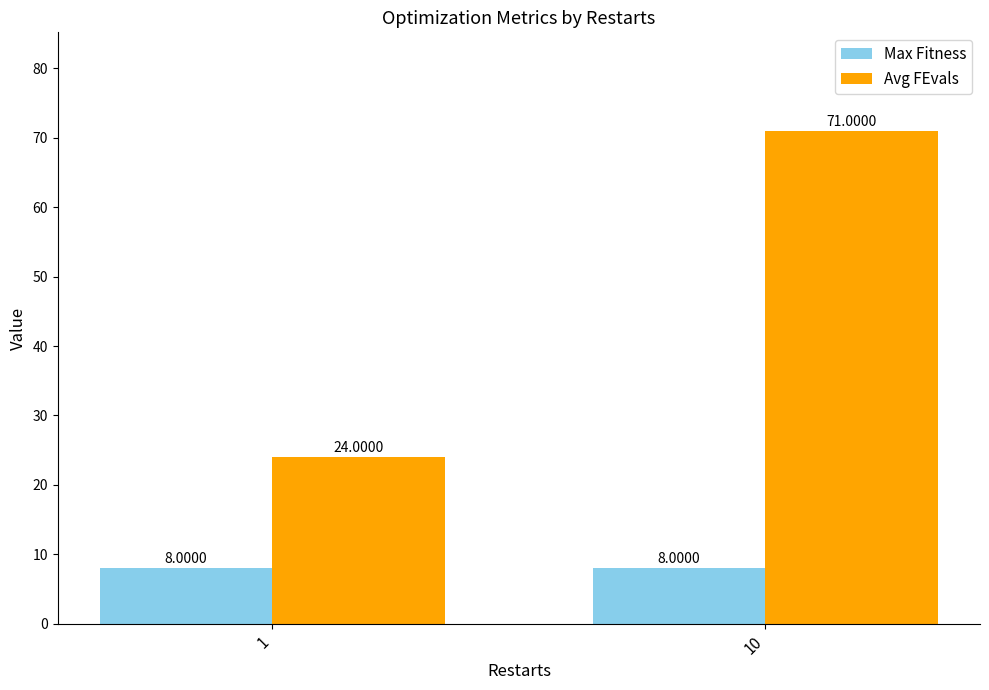

What is the average value of the Max Fitness series?

8